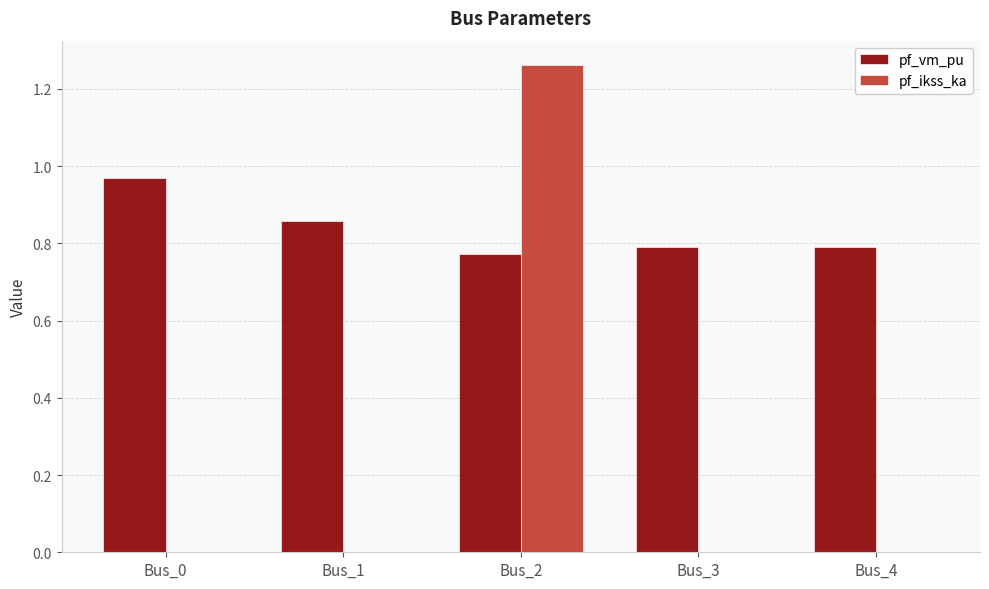

At which category is the sum across all series the highest?

Bus_2